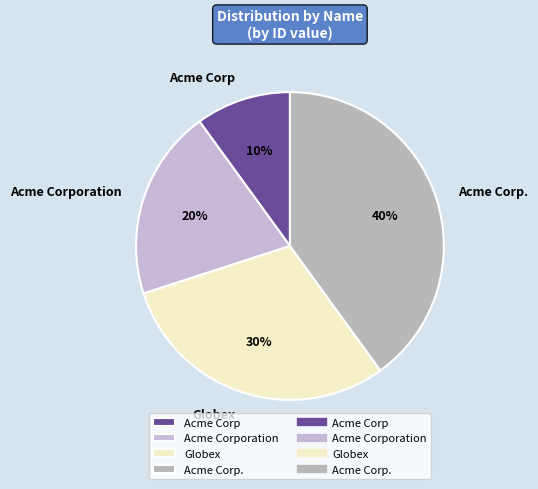

Is there a majority slice in this chart?

No